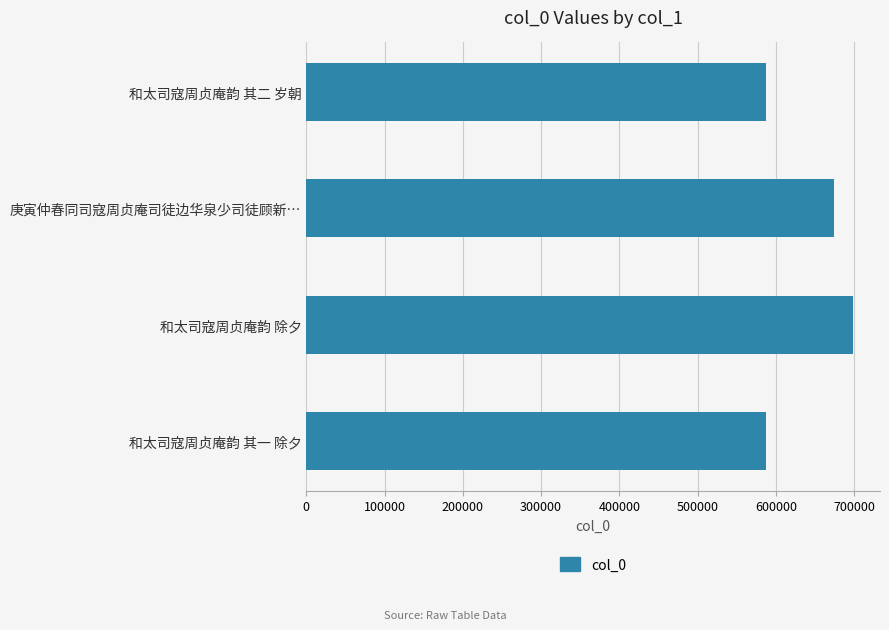

Where is the data nearest to the value 642577?

庚寅仲春同司寇周贞庵司徒边华泉少司徒顾新…